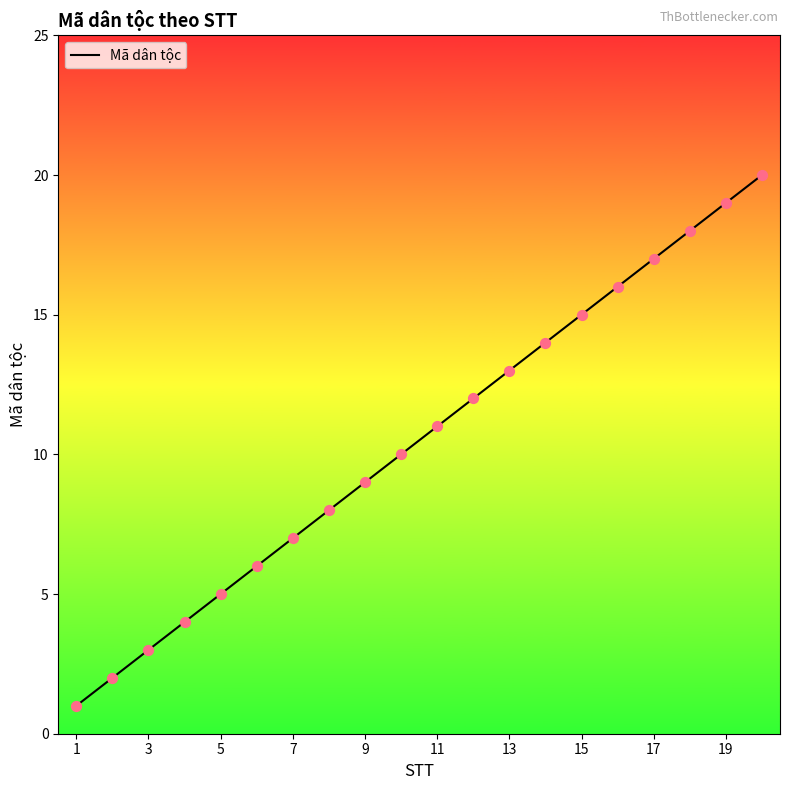

What is the difference between the maximum and minimum values?

19